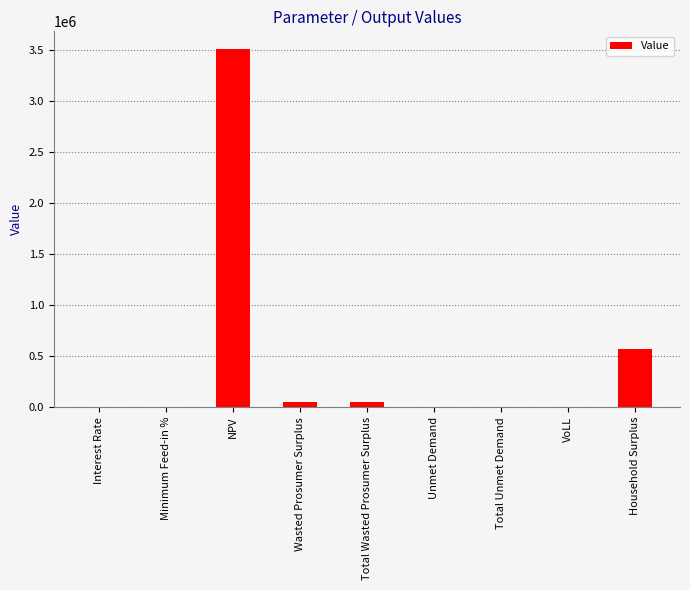

What is the greatest value displayed?

3507911.1